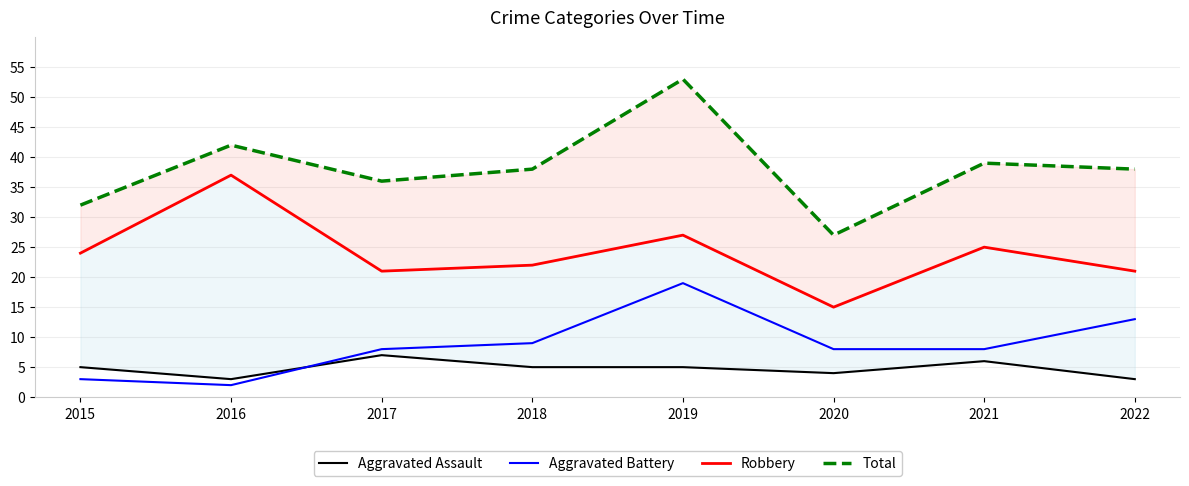

True or false: Aggravated Battery and Total cross at least once.

False